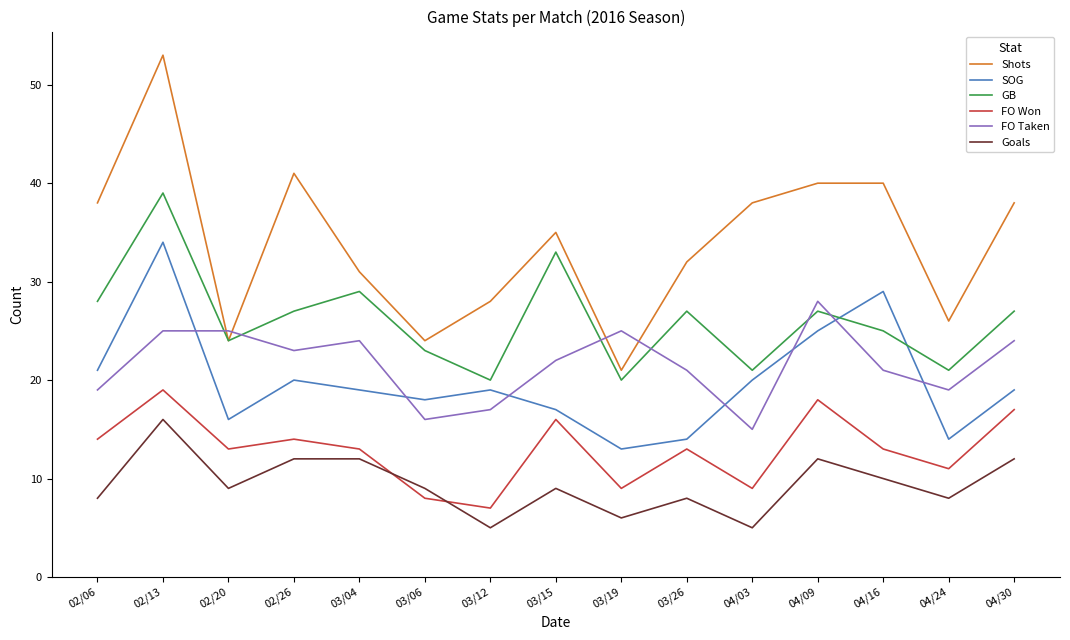

Where is the first local minimum for SOG?

02/20